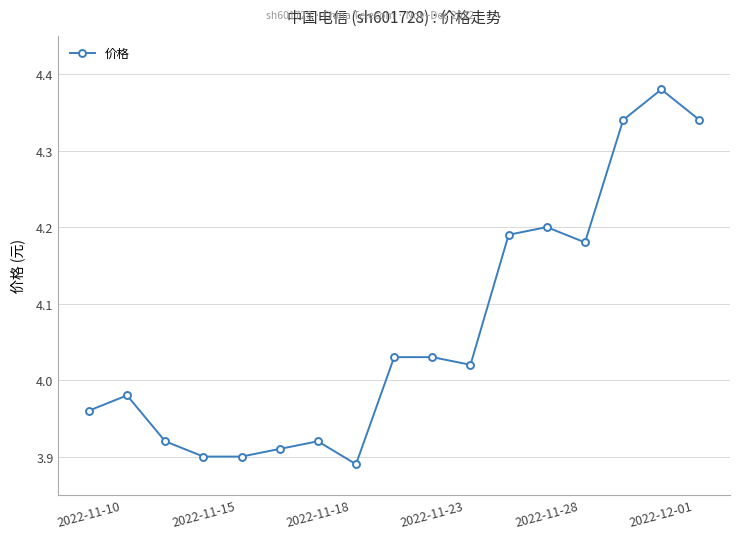

What is the difference between the maximum and minimum values?

0.5